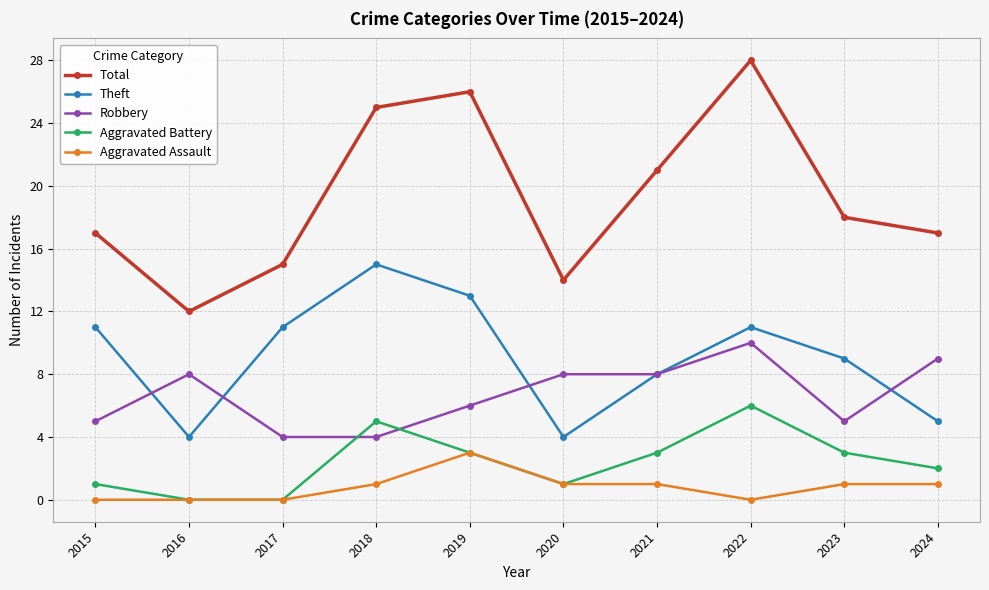

Which series has the largest range (max minus min)?

Total